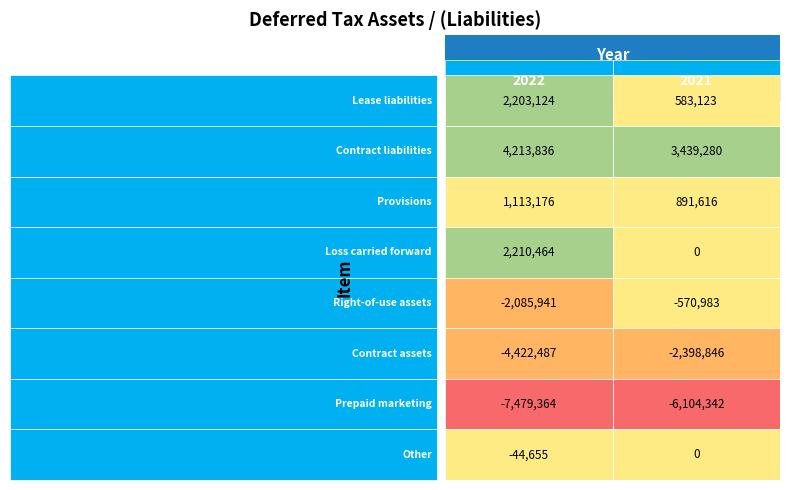

Is the value of Provisions at 0 greater than the value of Lease liabilities at 1?

Yes